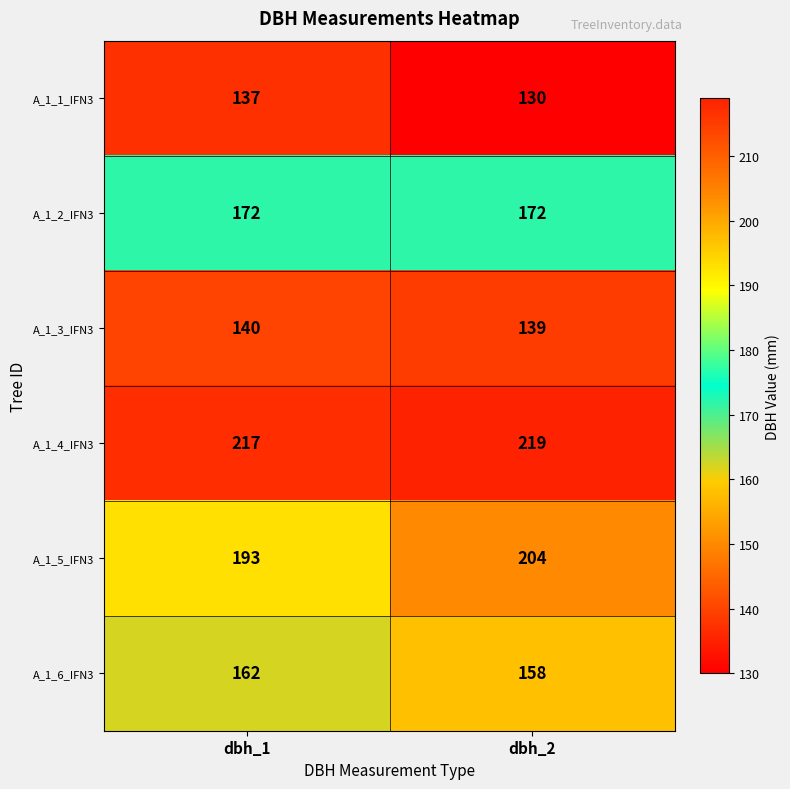

What value does the A_1_3_IFN3 series have at dbh_1?

140